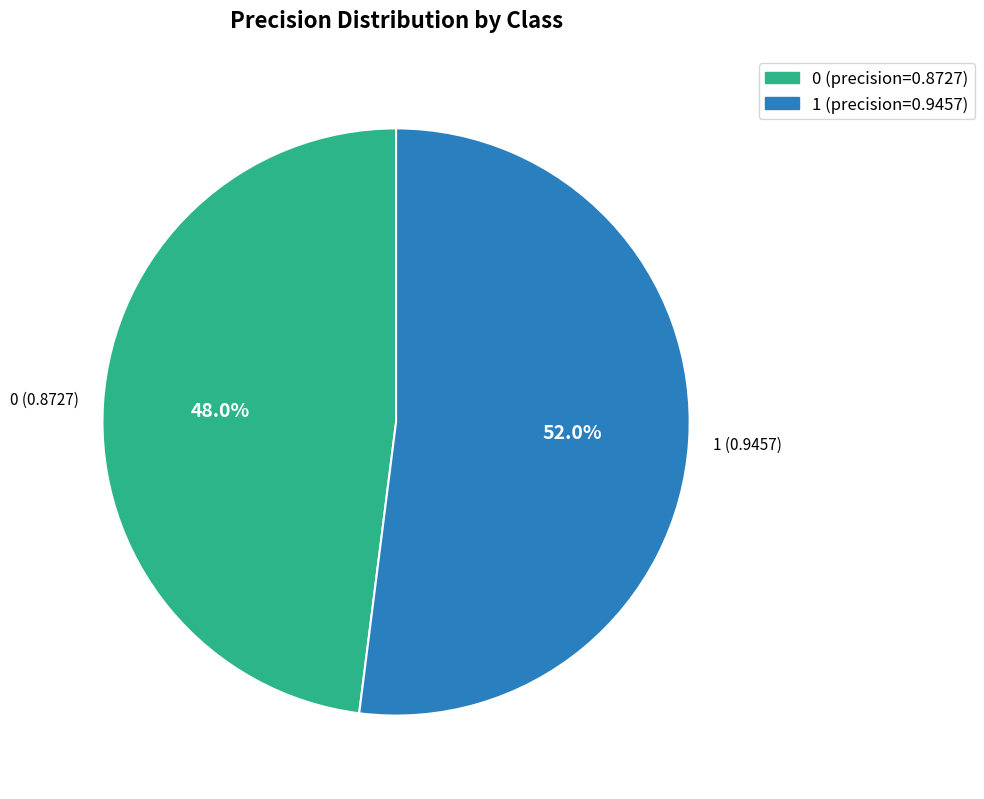

Which slice represents more than half of the pie?

1